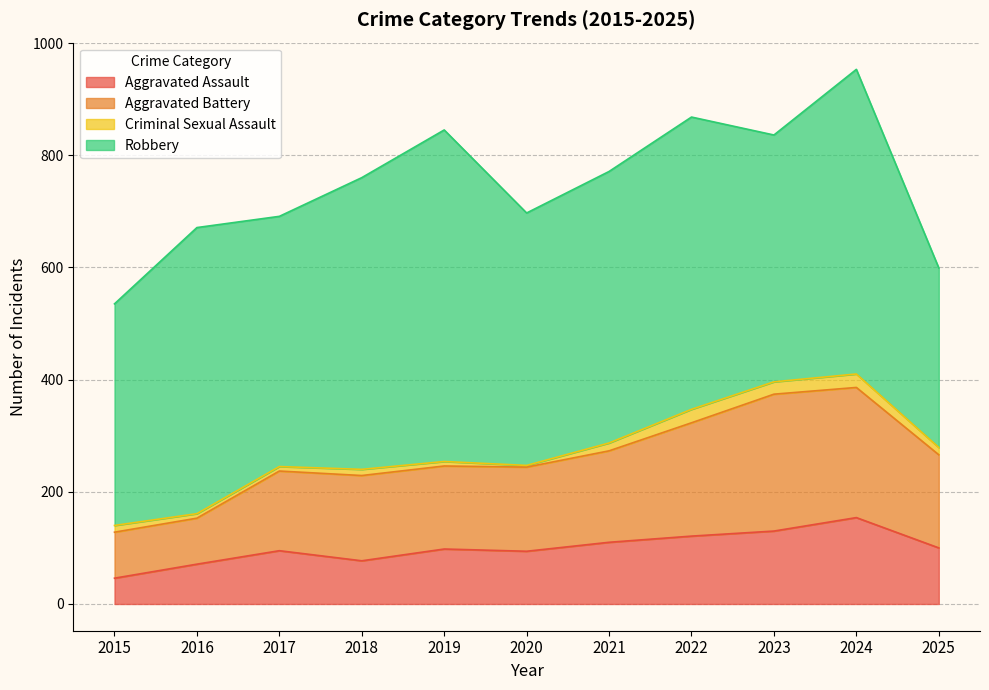

What is the average value of the Aggravated Assault series?

100